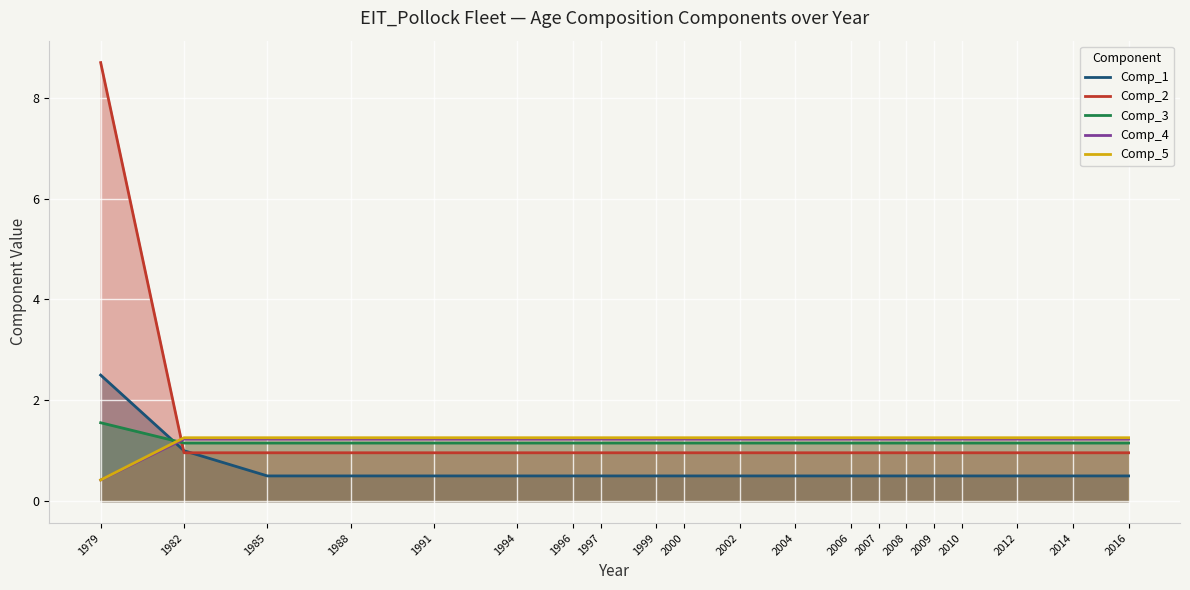

Is the value of Comp_2 at 1988 greater than the value of Comp_4 at 2008?

No